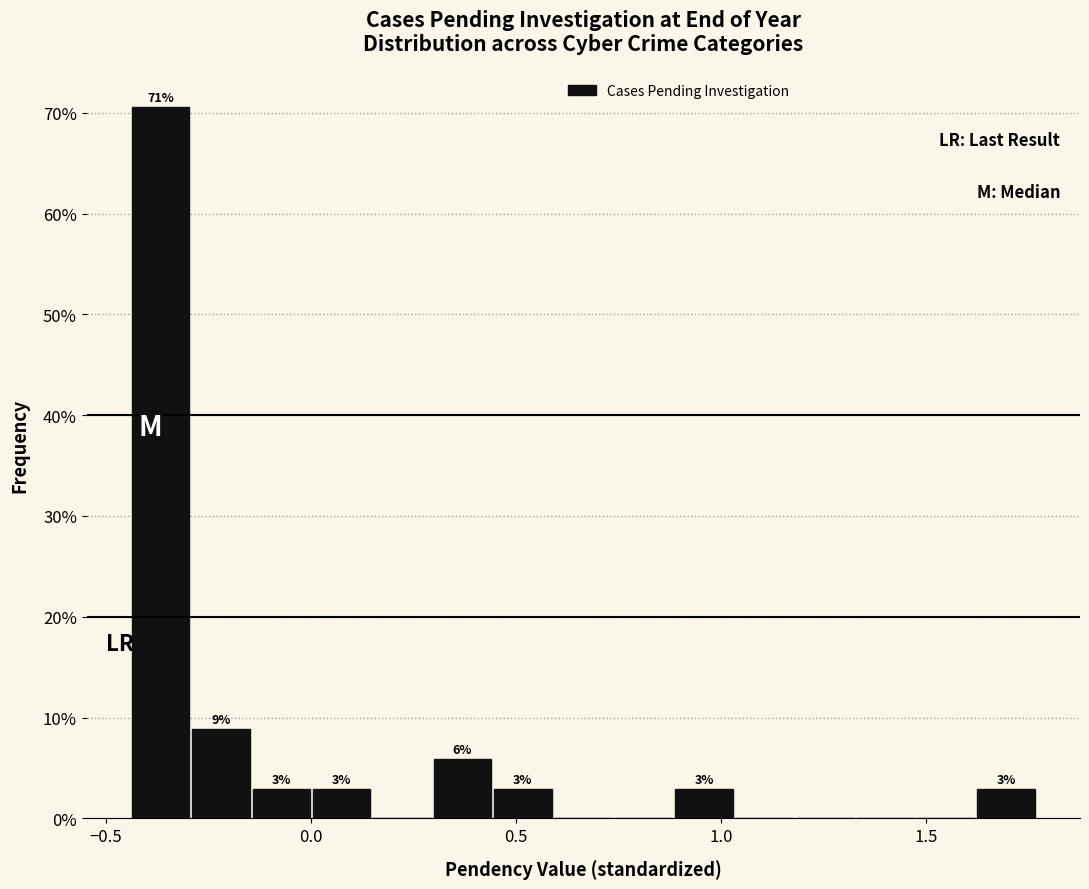

Around what value on the x-axis is the tallest bar? Give the approximate position of its centre, as read against the axis.

-0.35